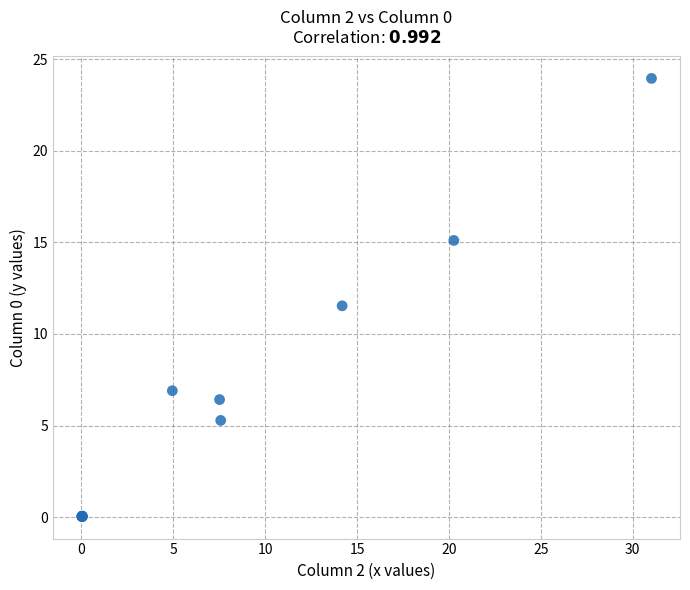

What Y value in the scatter plot is closest to 11?

11.5